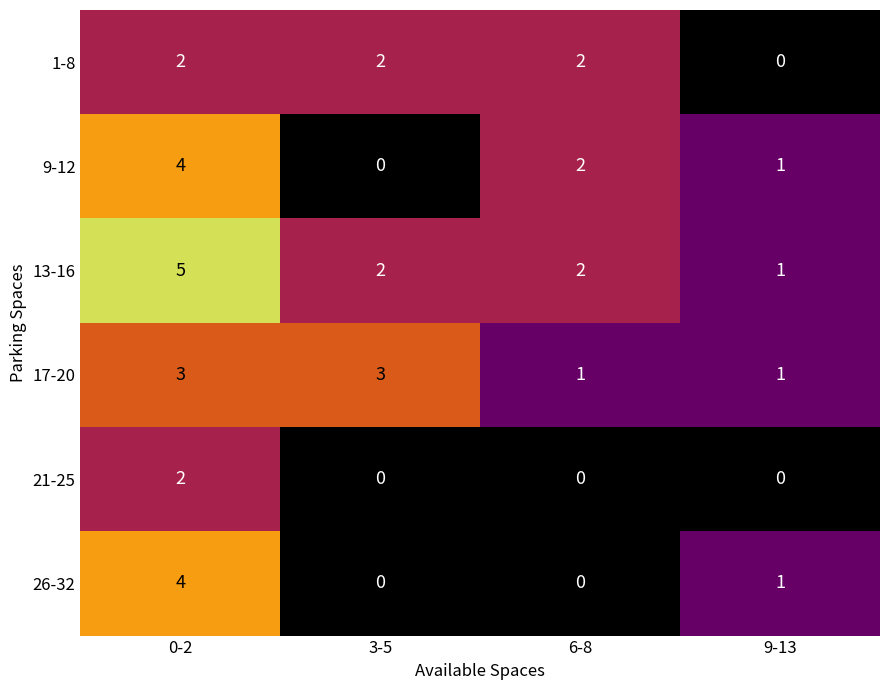

What is the total value across all series at 3-5?

7